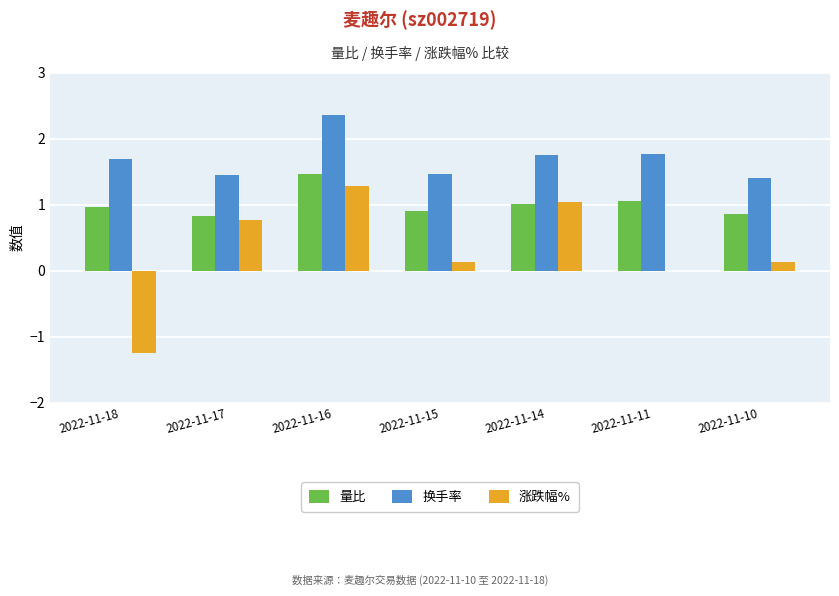

Between 2022-11-17 and 2022-11-15, which series saw the biggest shift?

涨跌幅%